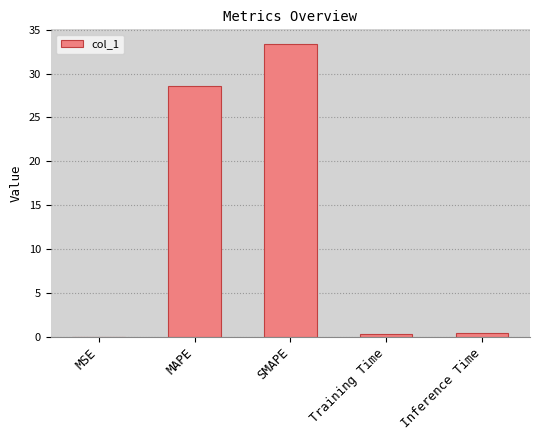

What is the maximum value shown in the chart?

33.4